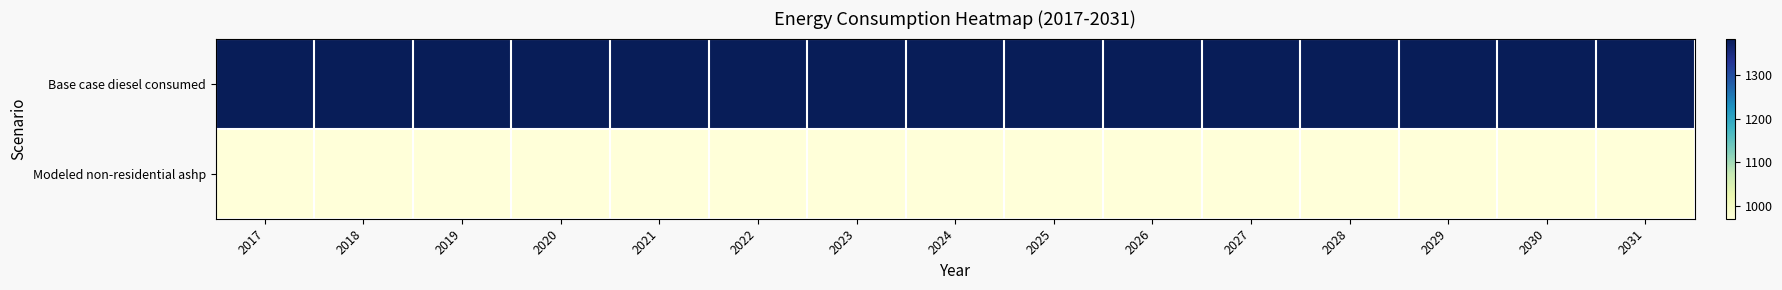

Reading right to left, extract all data points from this chart.

Base case diesel consumed: 2031=1385.1	2030=1385.1	2029=1385.1	2028=1385.1	2027=1385.1	2026=1385.1	2025=1385.1	2024=1385.1	2023=1385.1	2022=1385.1	2021=1385.1	2020=1385.1	2019=1385.1	2018=1385.1	2017=1385.1
Modeled non-residential ashp: 2031=969.5	2030=969.5	2029=969.5	2028=969.5	2027=969.5	2026=969.5	2025=969.5	2024=969.5	2023=969.5	2022=969.5	2021=969.5	2020=969.5	2019=969.5	2018=969.5	2017=969.5